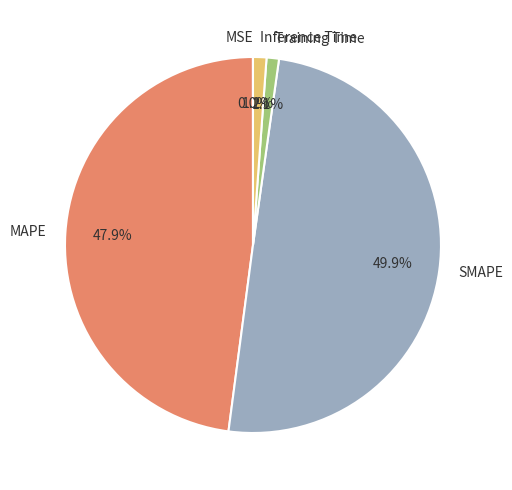

What is the ratio of the value at MAPE to the value at SMAPE?

1.0